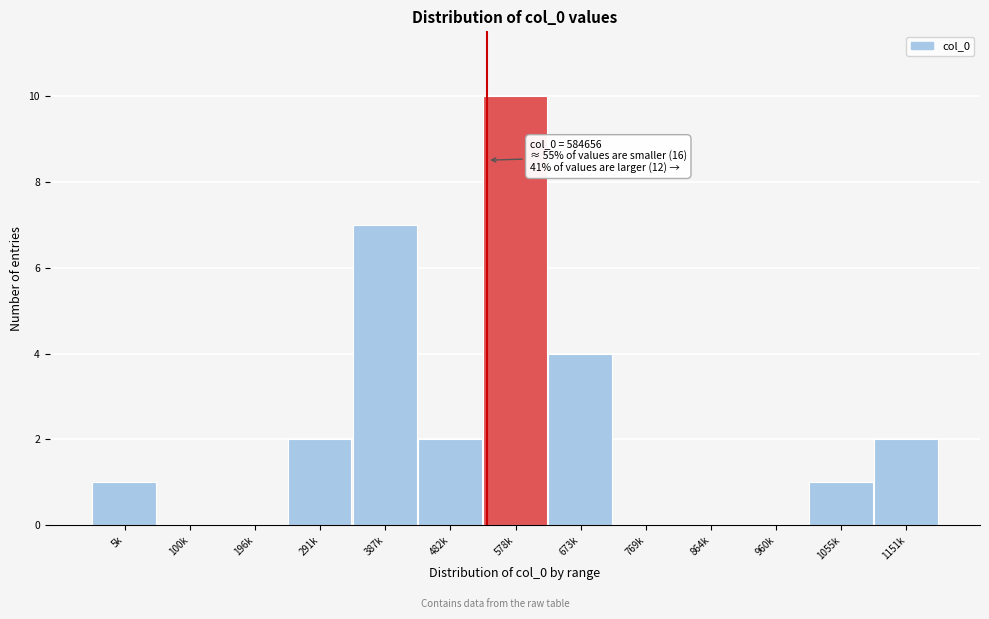

Reading left to right, transcribe all the data shown in this chart.

5k=1	100k=0	196k=0	291k=2	387k=7	482k=2	578k=10	673k=4	769k=0	864k=0	960k=0	1055k=1	1151k=2